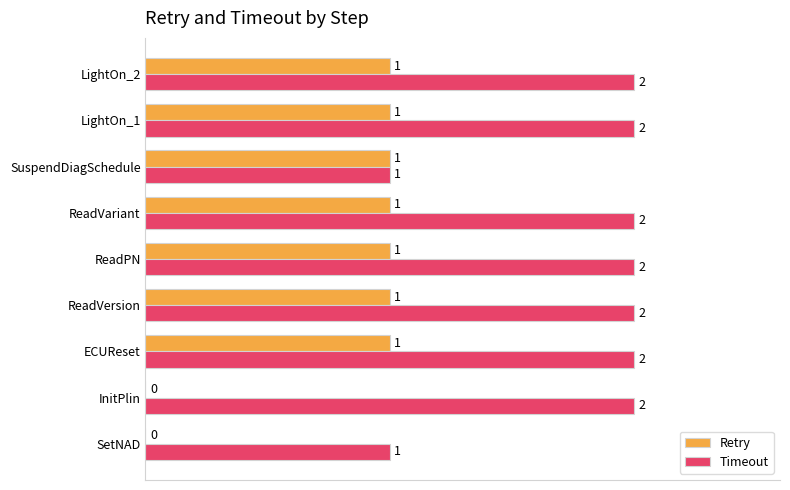

What is the sum of all Retry values?

7